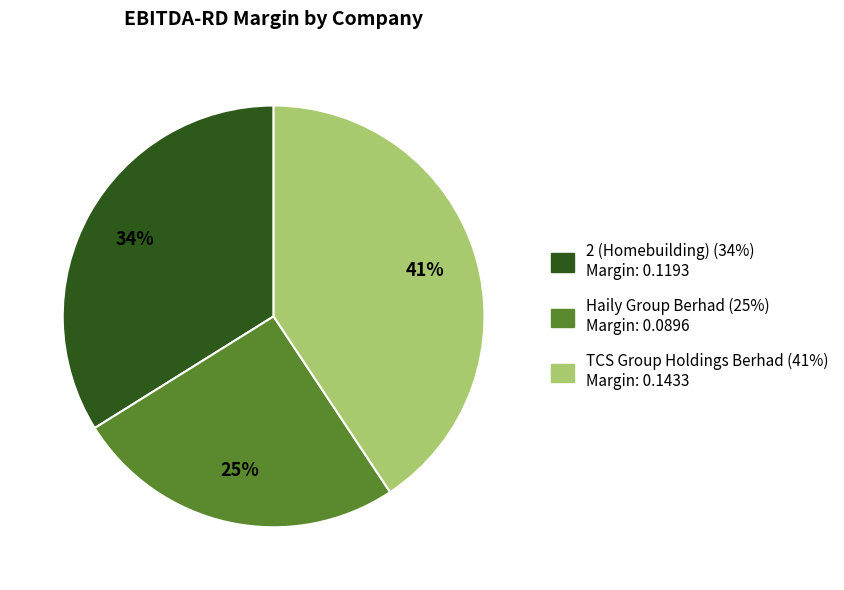

Which slice is the largest?

TCS Group Holdings Berhad (41%) Margin: 0.1433